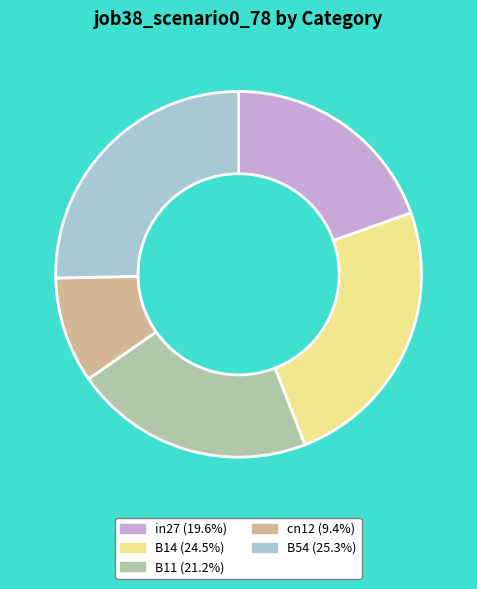

Is there any slice that represents more than half of the pie?

No